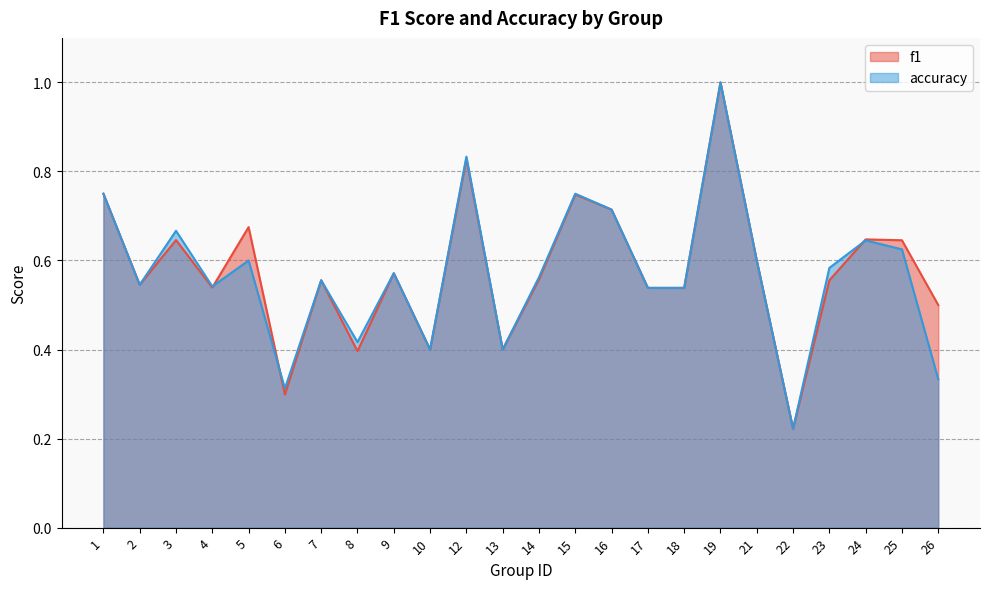

Where is the first local minimum for f1?

2